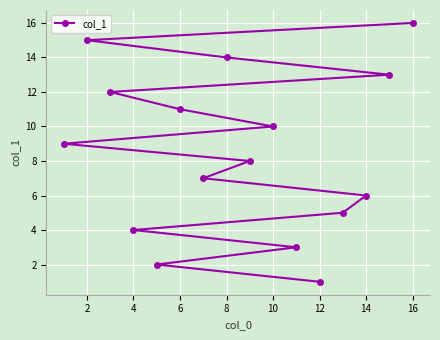

What is the maximum value shown in the chart?

16